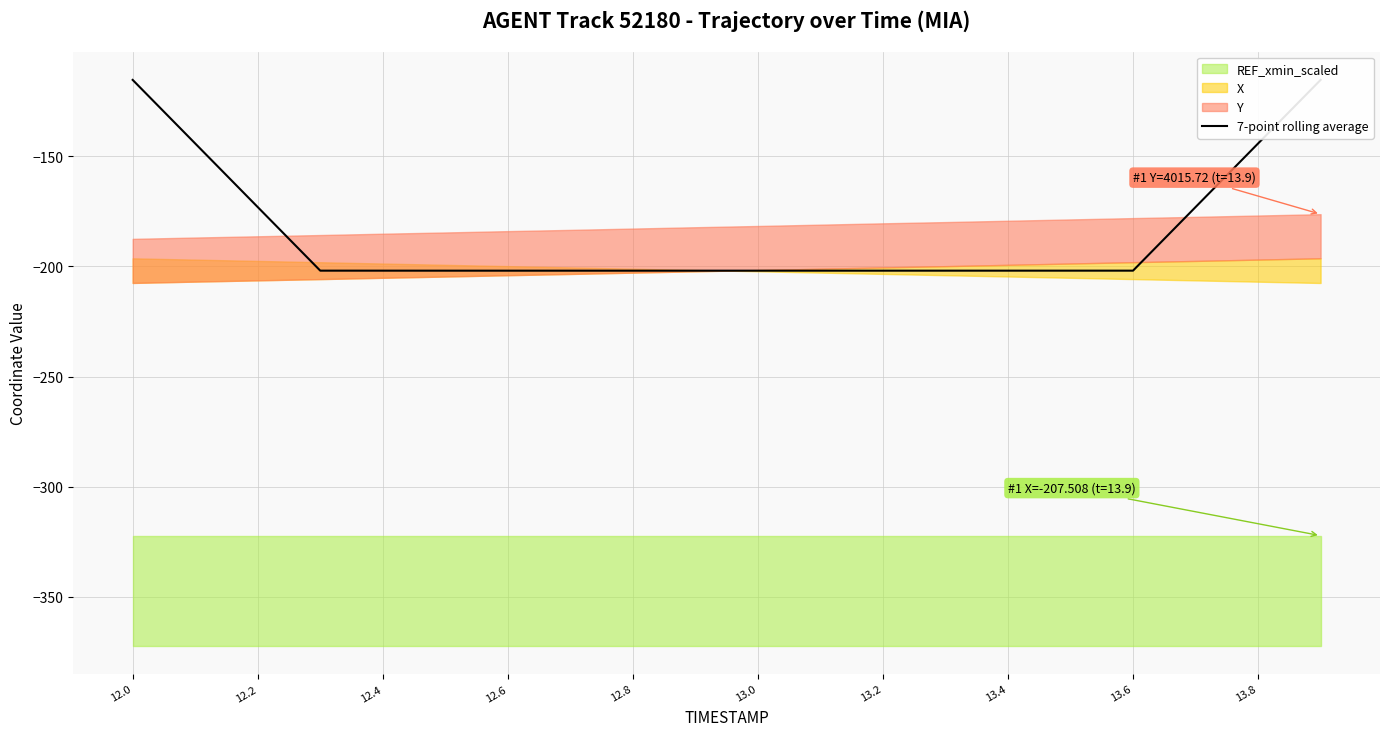

What is the highest value of the 7-point rolling average series?

-115.4